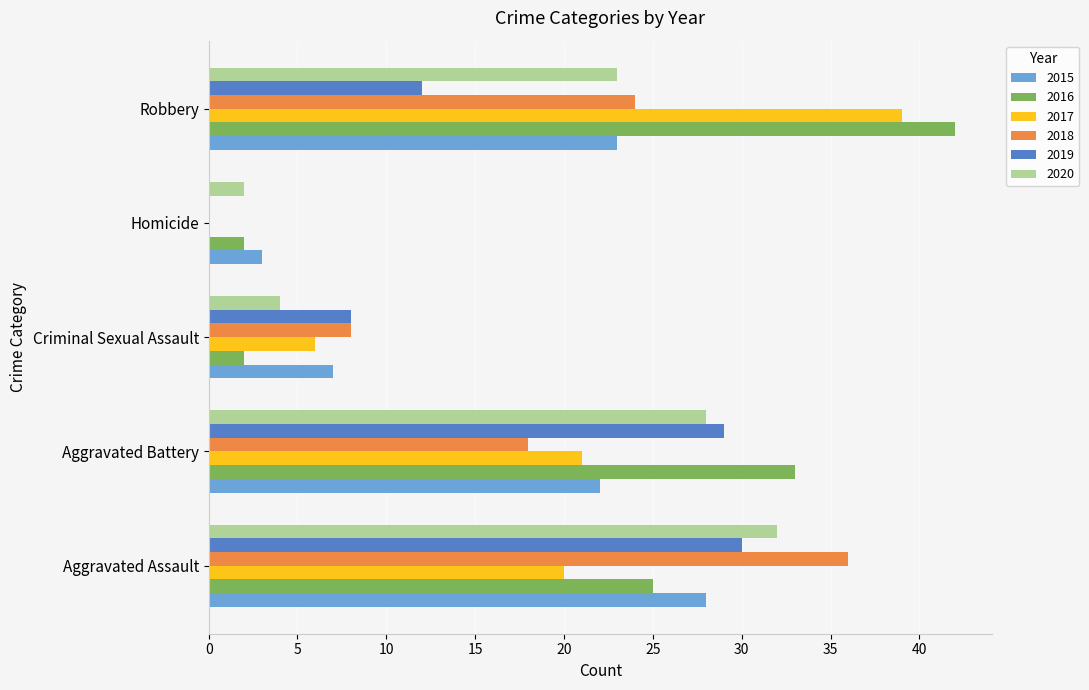

The value of 2019 at Robbery is 12. True or false?

True